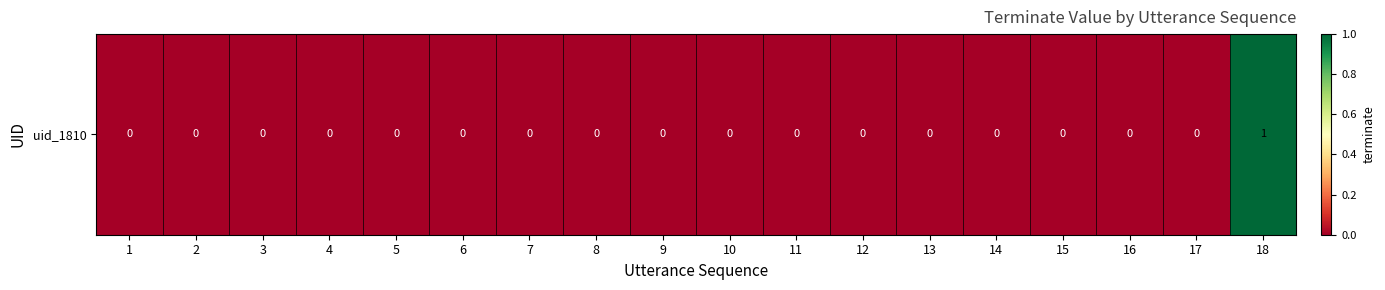

Count the number of categories in the chart.

18